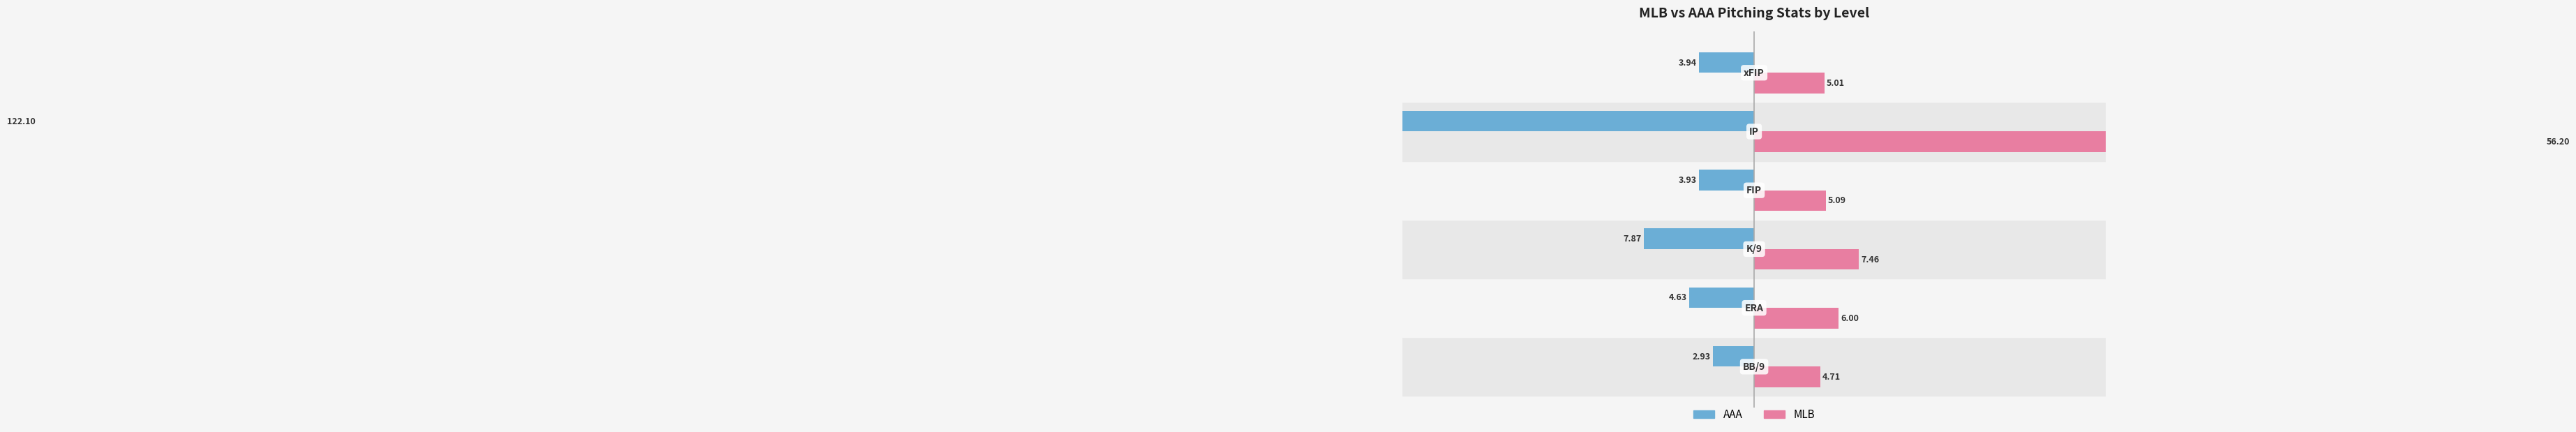

What is the difference between the maximum and minimum values in the AAA series?

119.2